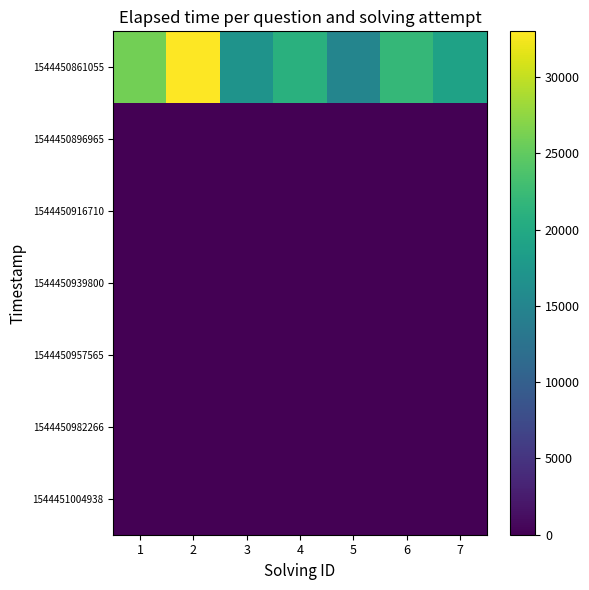

Which series has the largest total across all categories?

1544450861055